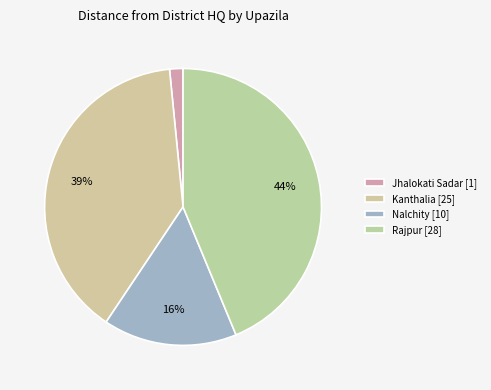

What is the total percentage of Nalchity and Kanthalia?

54.7%